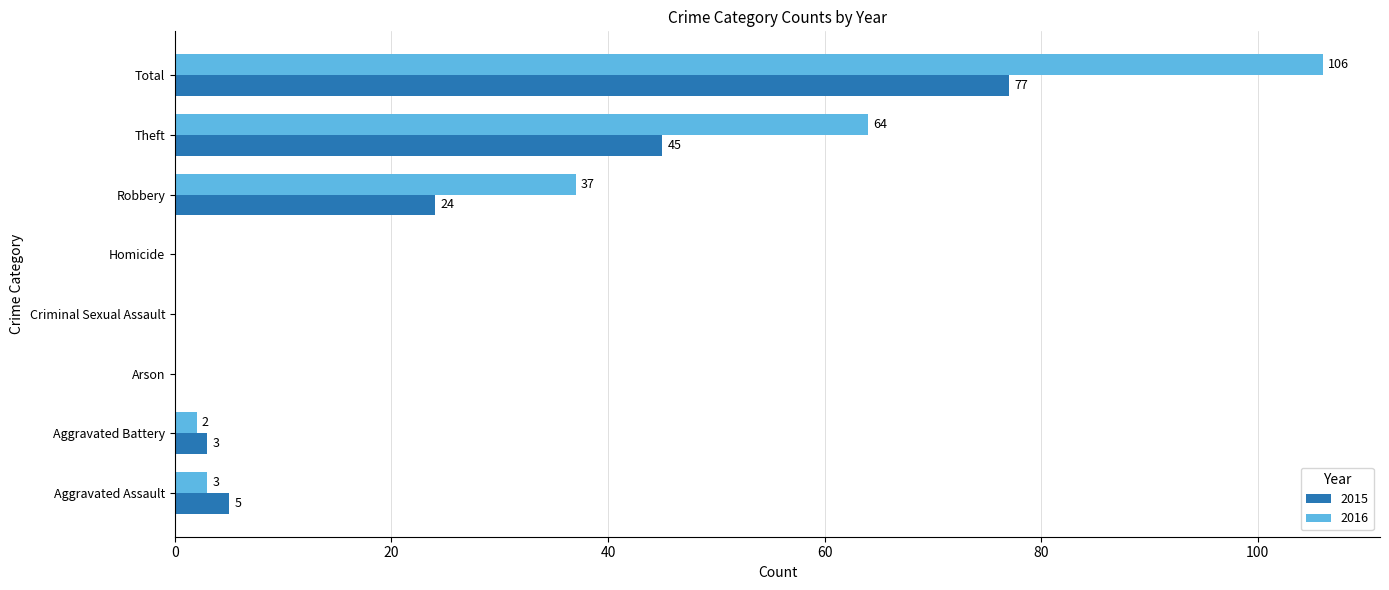

Where is 2015 nearest to the value 38?

Theft